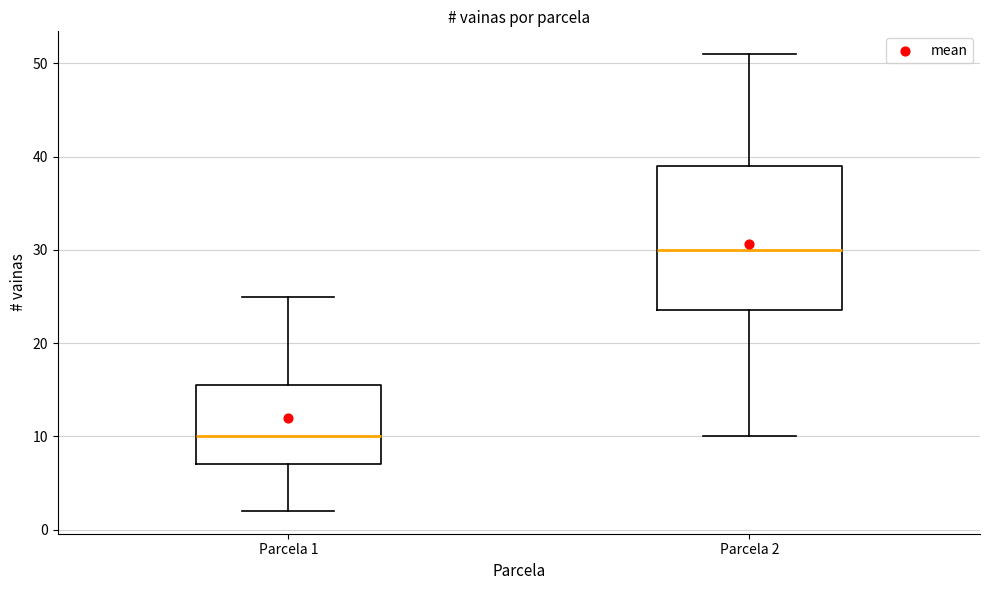

Which box has the lowest median line?

Parcela 1